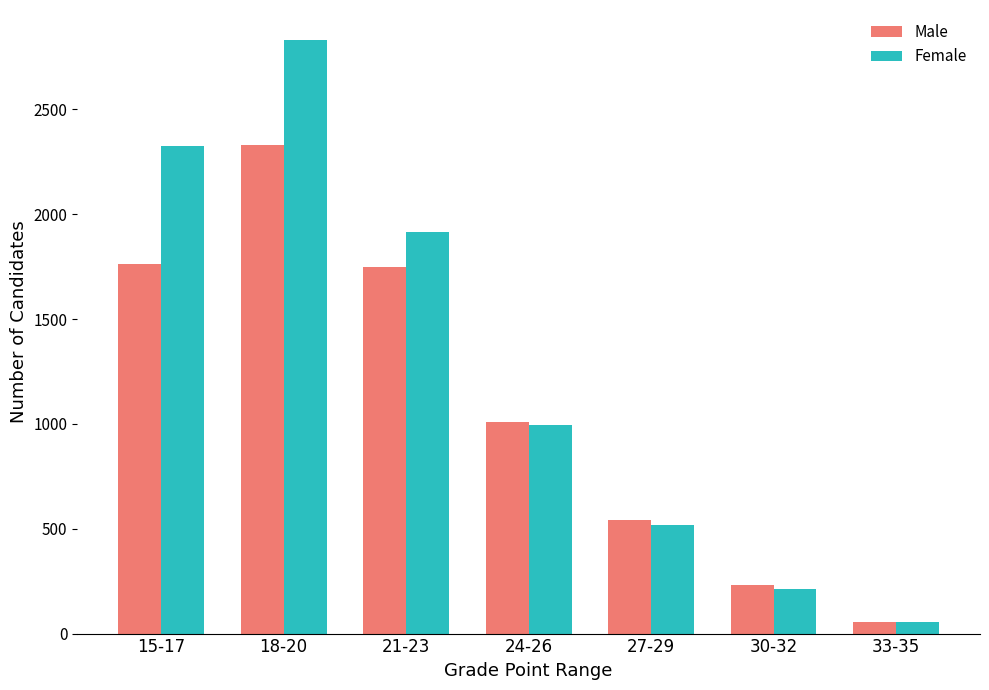

Which series has the largest range (max minus min)?

Female